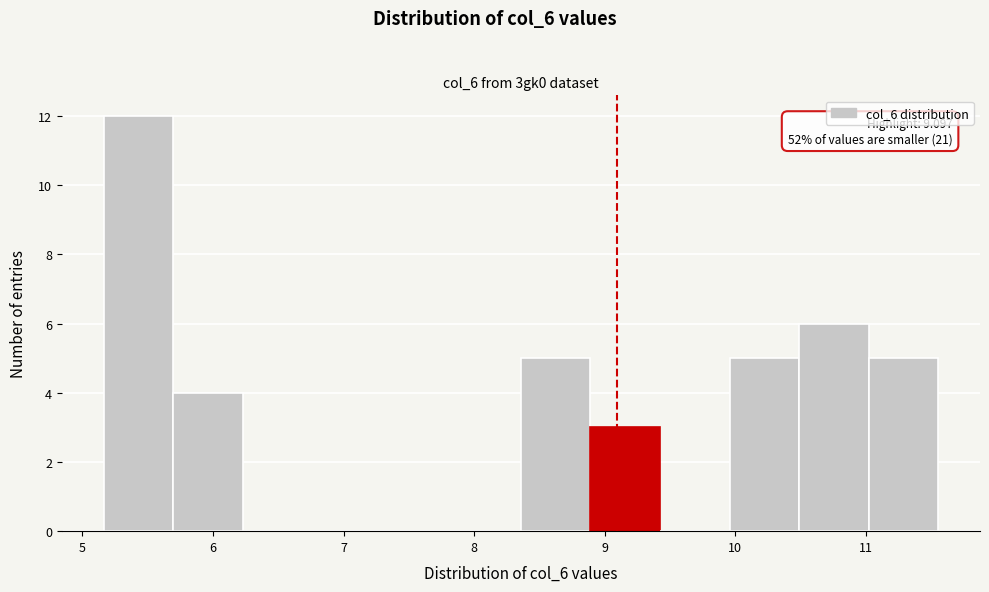

Over which range of the x-axis is the bar tallest?

5.2 to 5.7